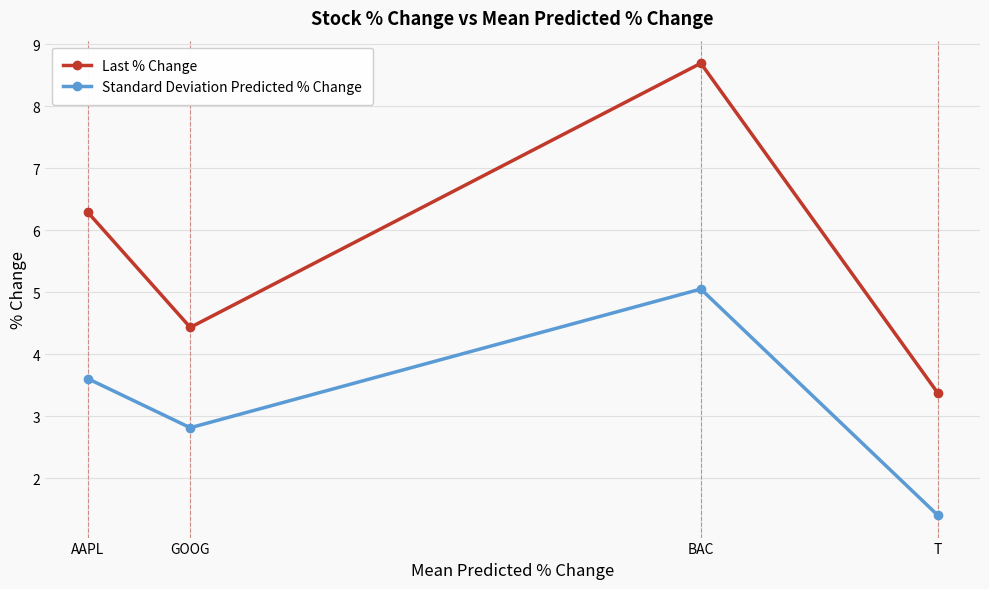

Which series has the largest range (max minus min)?

Last % Change